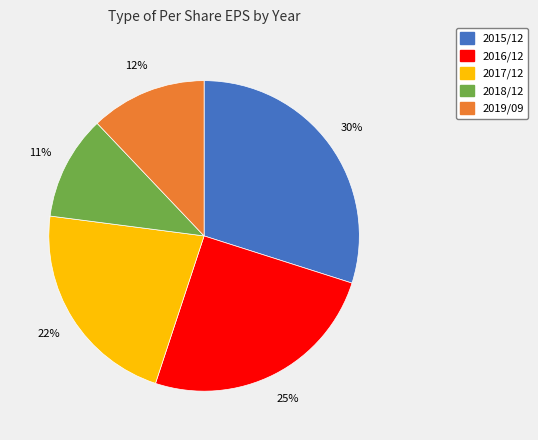

Rank the categories by value from highest to lowest.

2015/12, 2016/12, 2017/12, 2019/09, 2018/12